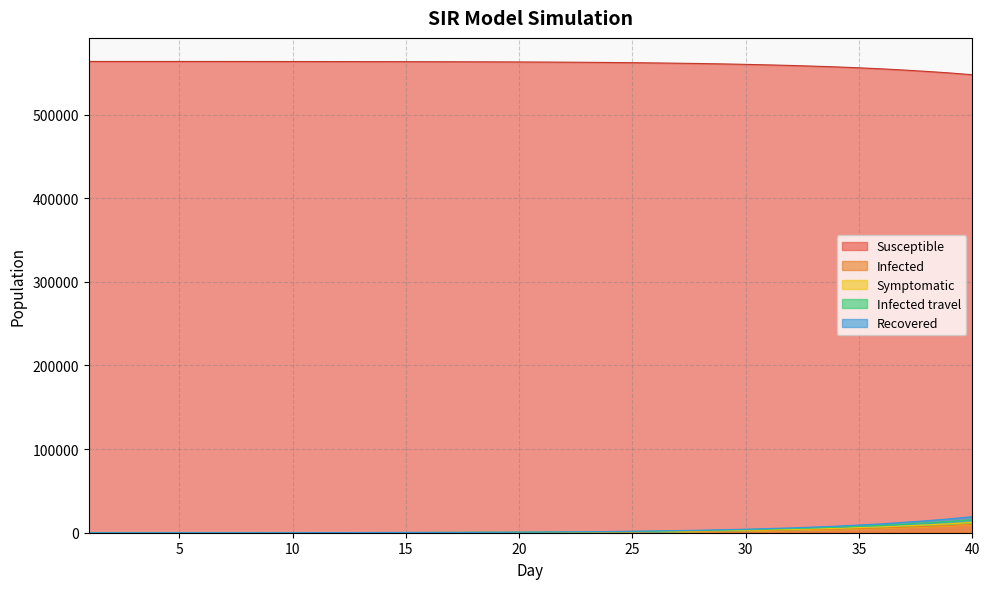

Which series has the largest total across all categories?

Susceptible